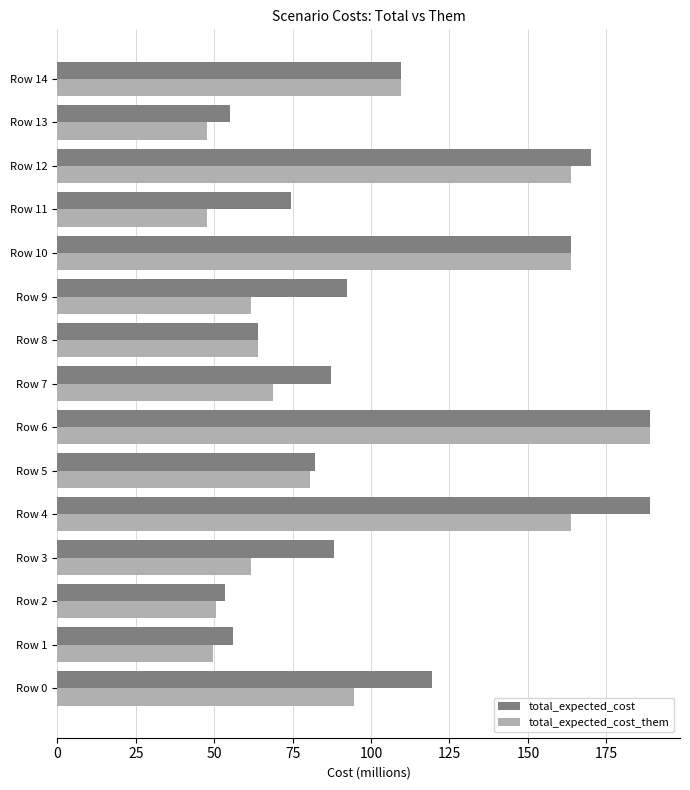

Is it true that total_expected_cost_them equals 94.5 at Row 0?

True